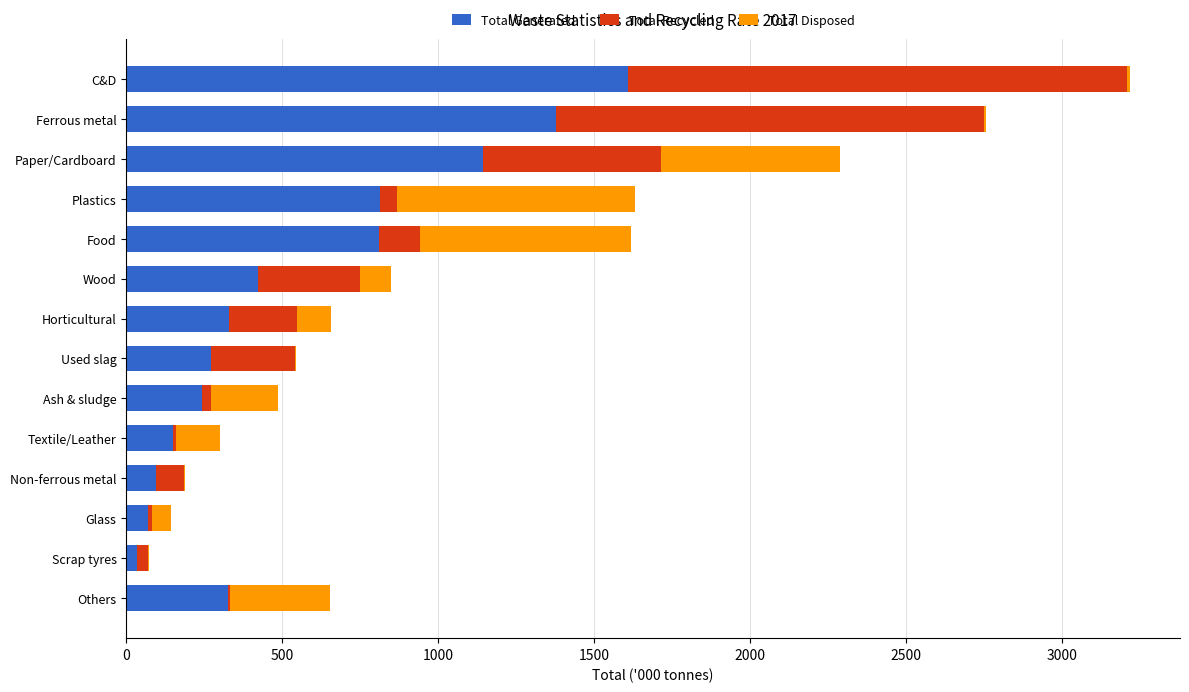

Which category has the highest value in the Total Generated series?

C&D